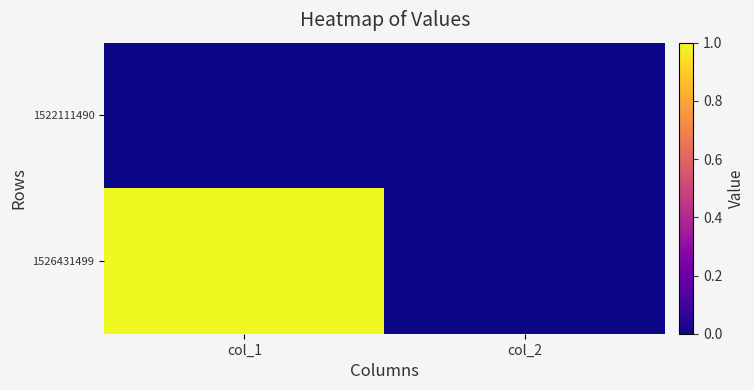

Rank the series by their maximum value, from highest to lowest.

1526431499, 1522111490